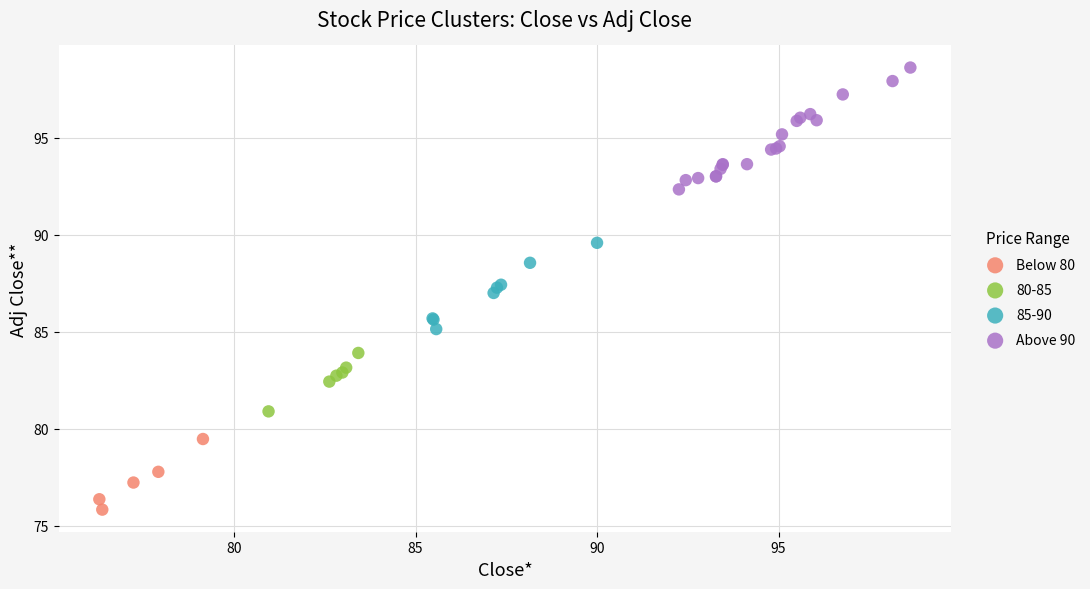

Which series contains the lowest Y value?

Below 80